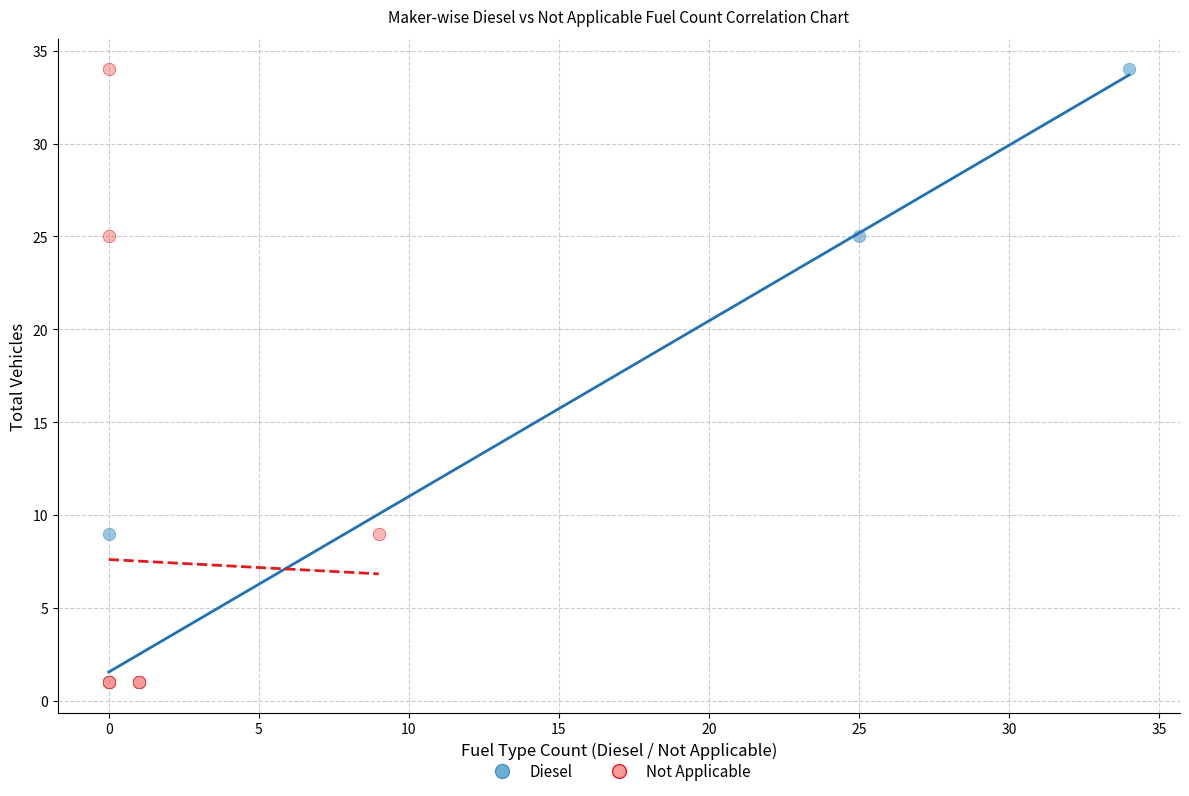

What are all the series names shown in the legend?

Diesel, Not Applicable